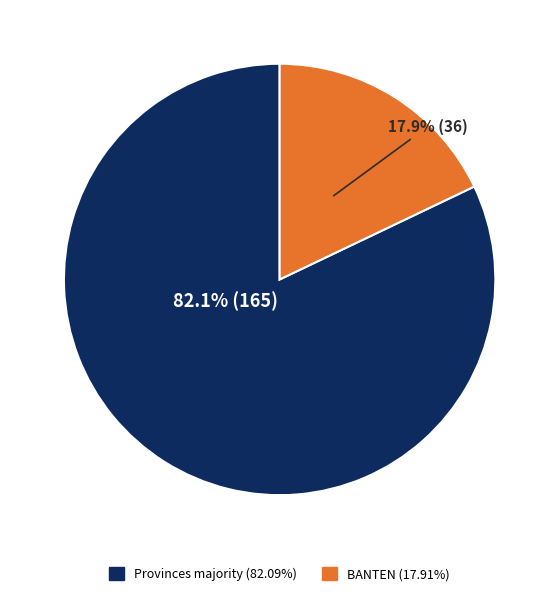

Does any single category account for the majority?

Yes